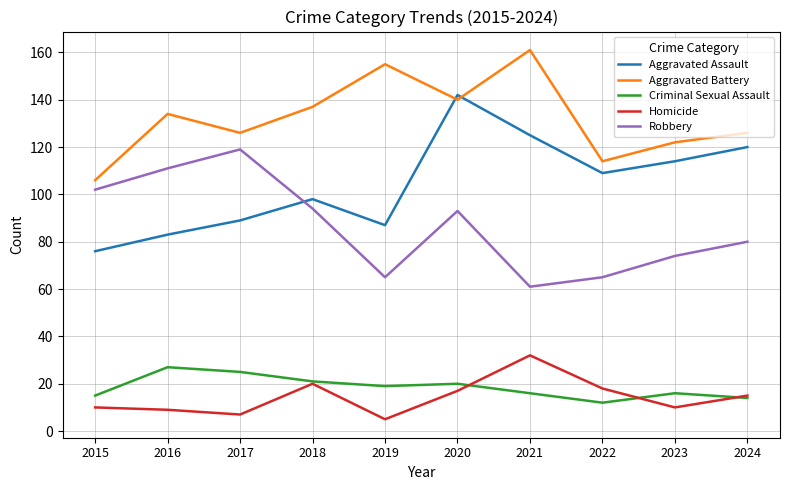

Read the Robbery value at 2015.

102